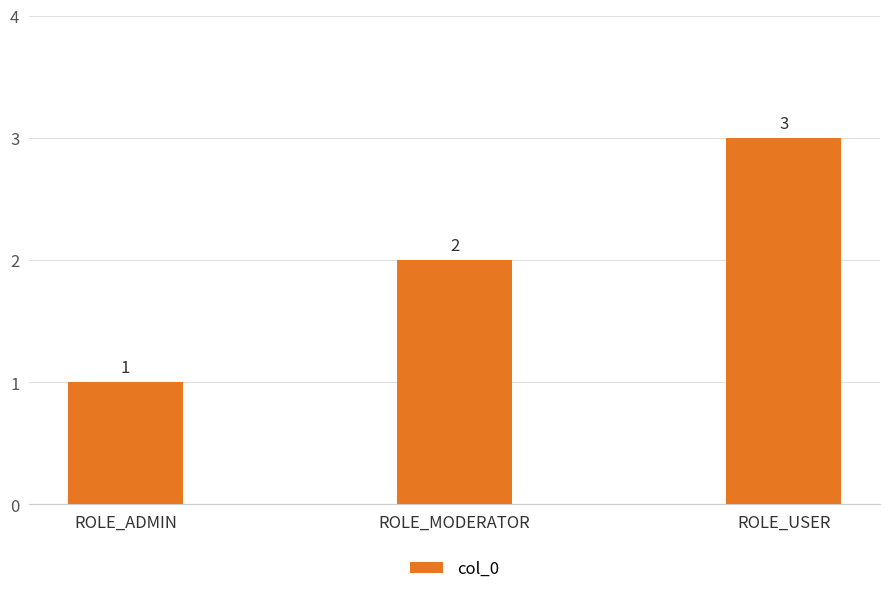

Between ROLE_USER and ROLE_ADMIN, which is larger?

ROLE_USER